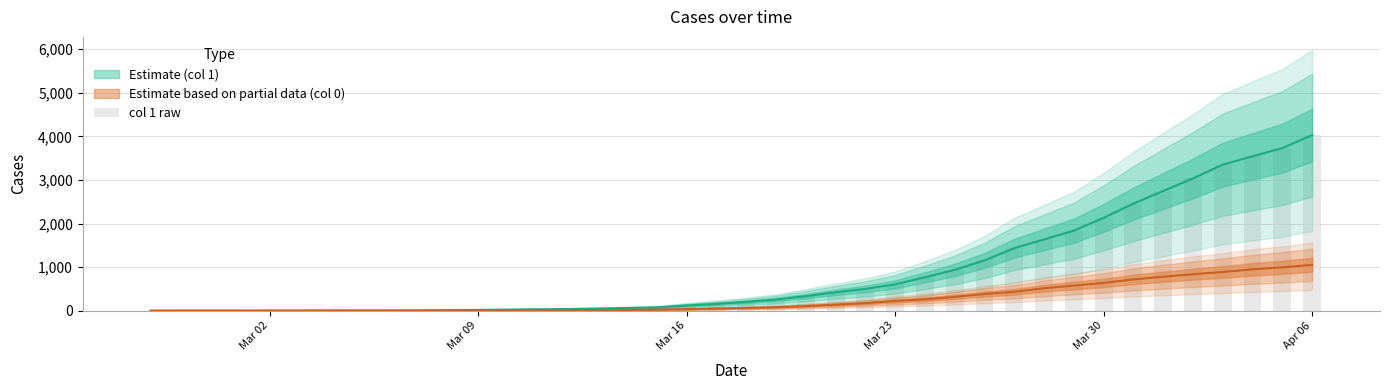

How many bars are there in total?

40